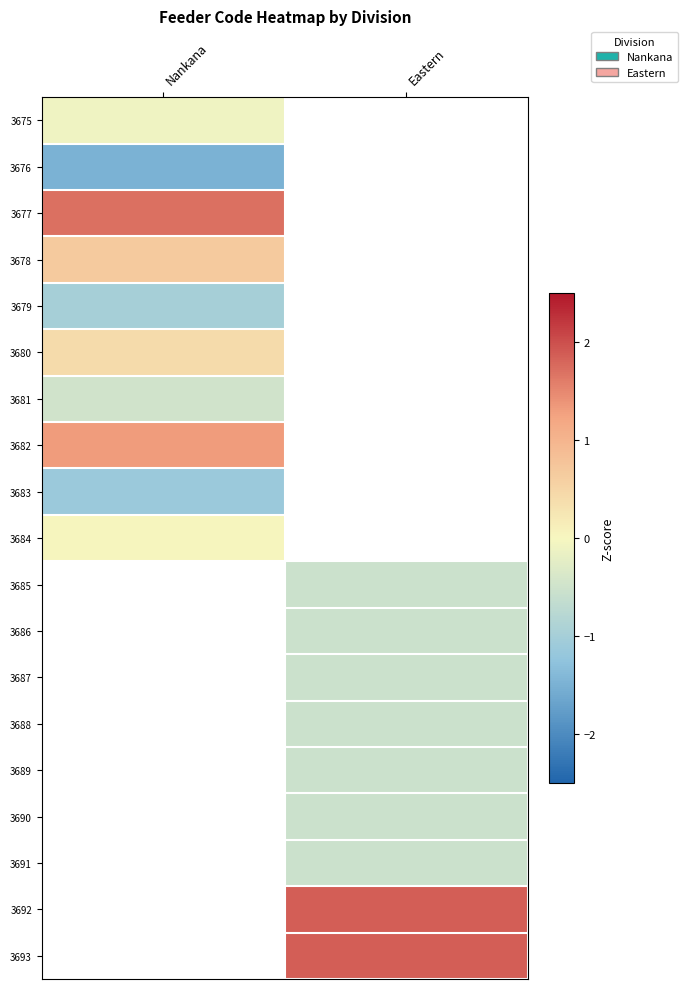

The 3677 series shows 2.6 at Nankana. True or false?

False